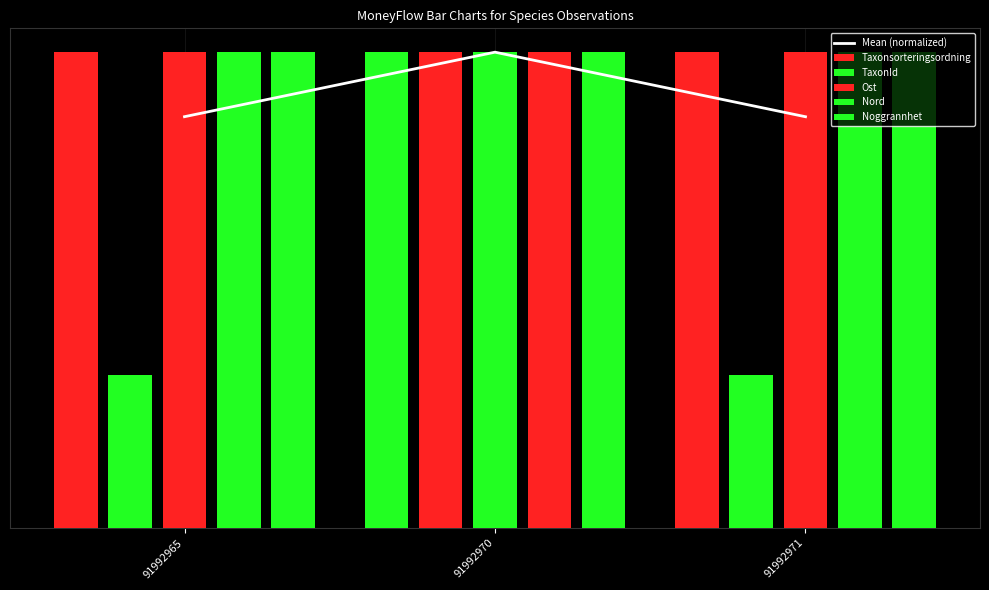

The value of Ost at 91992971 is 1.6. True or false?

False